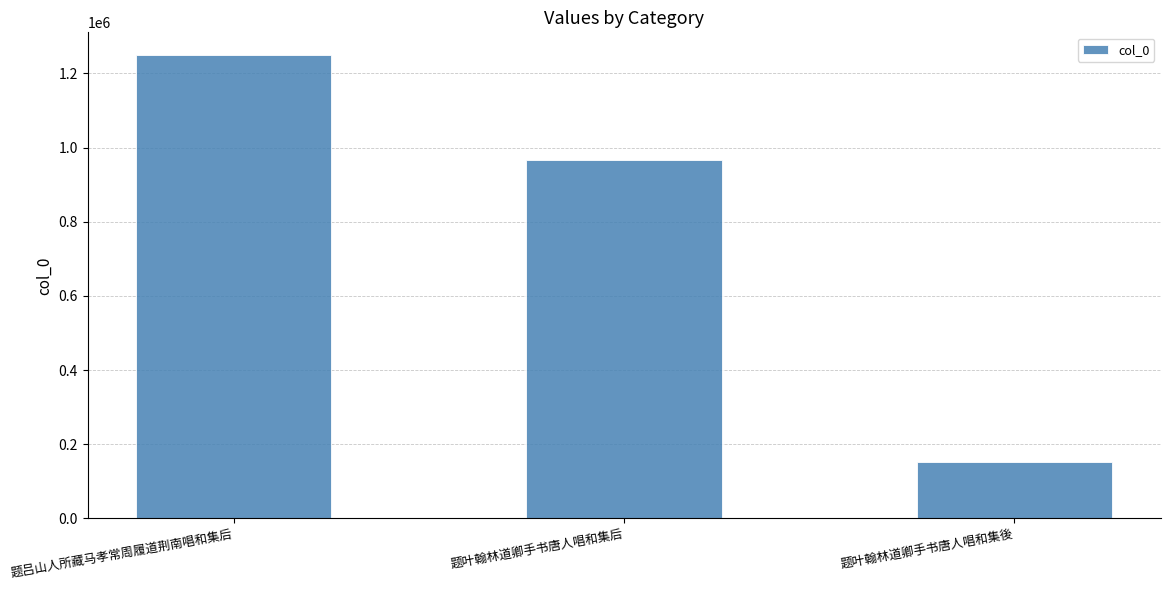

True or false: the data shows 2225722 at 题吕山人所藏马孝常周履道荆南唱和集后.

False